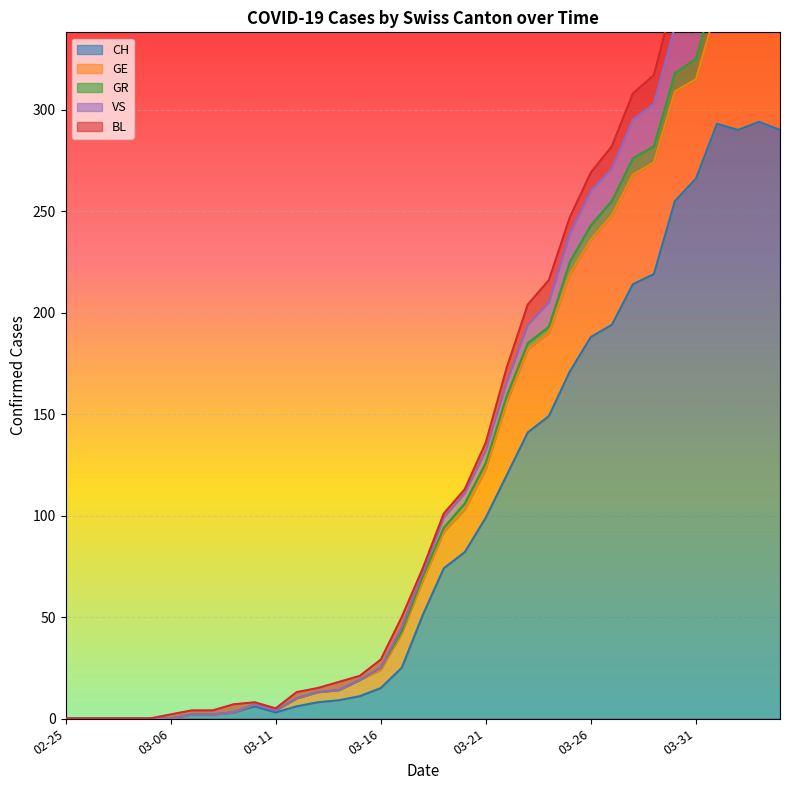

What is the maximum value for CH?

294